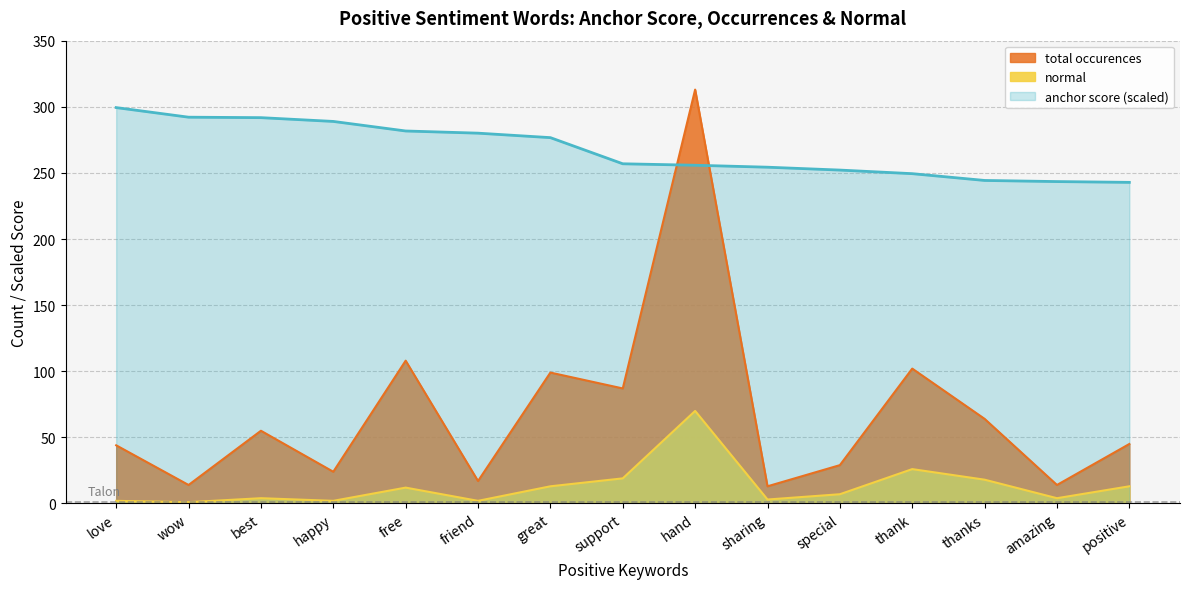

What is the lowest value of the anchor score series?

242.8